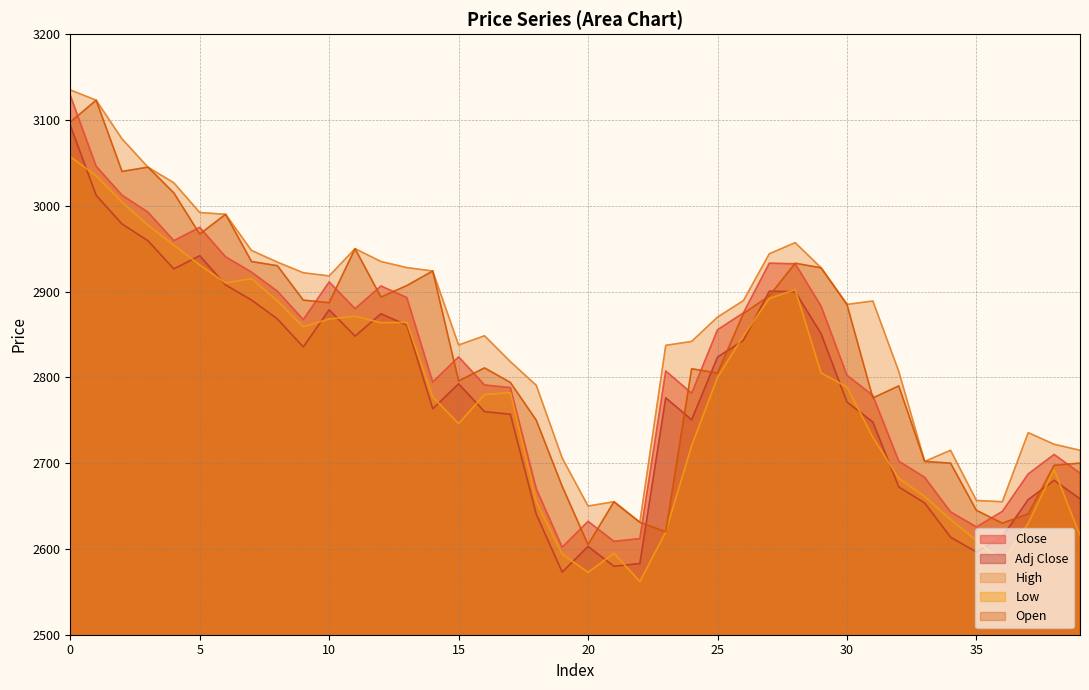

At 32, list the series in order from smallest to largest.

Adj Close, Low, Close, Open, High